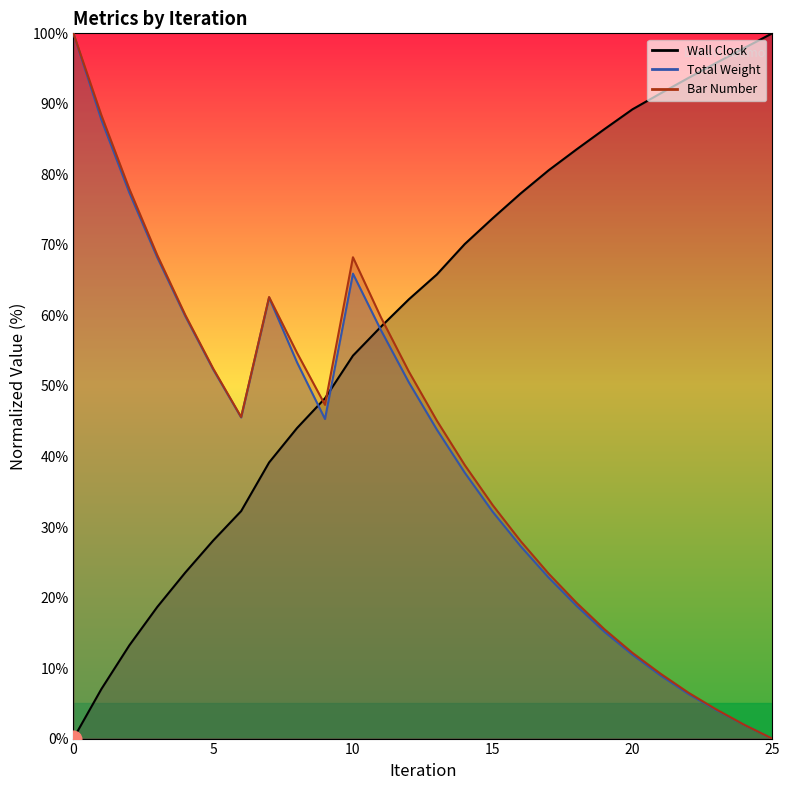

True or false: Bar Number and Total Weight intersect in this chart.

False